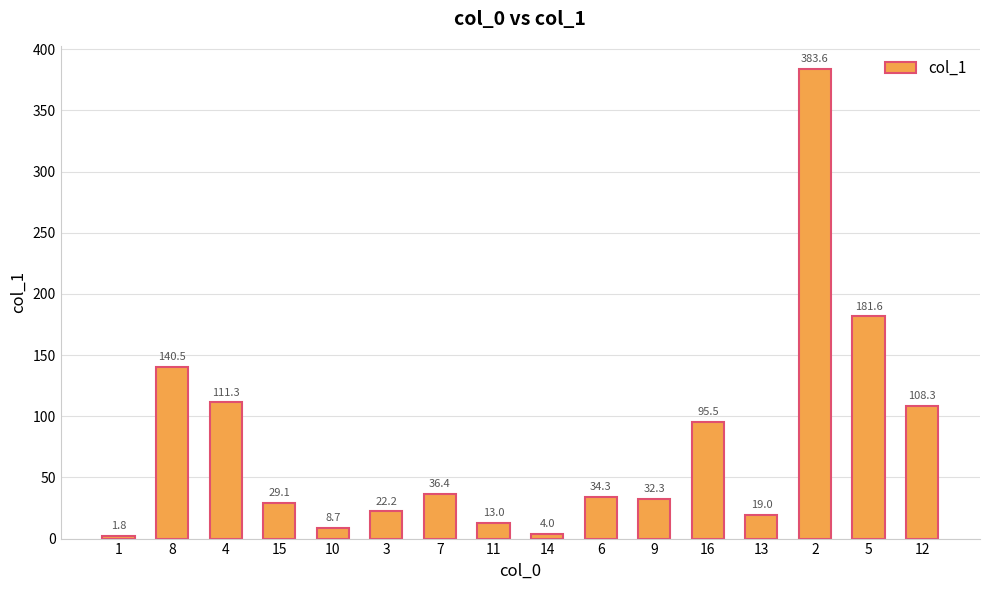

Count the number of values greater than 34.

8